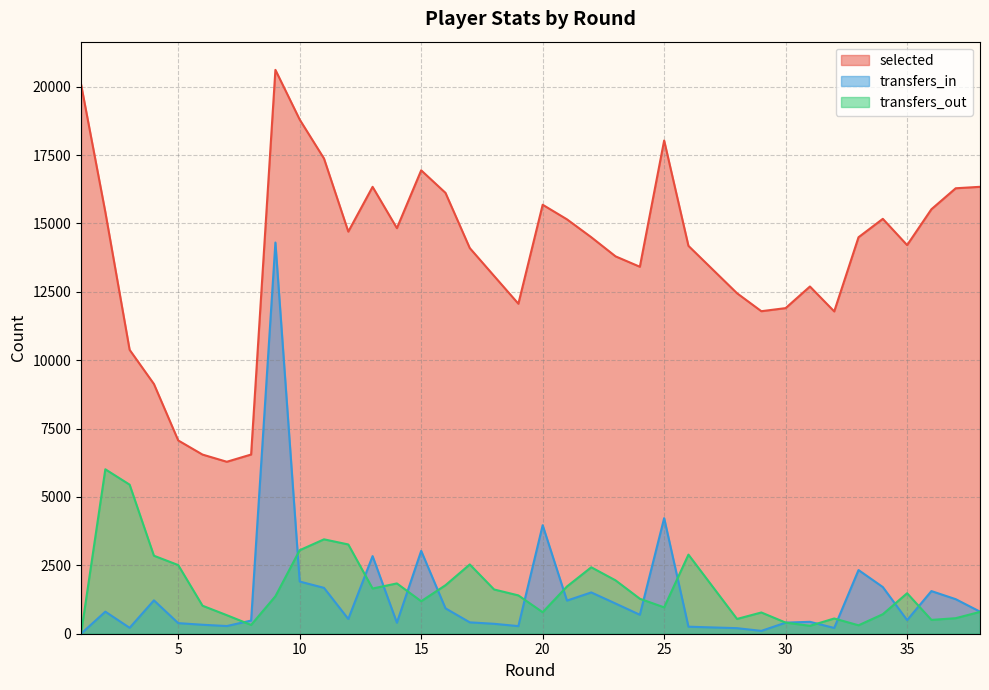

Does the chart display data point markers on the line(s)?

No